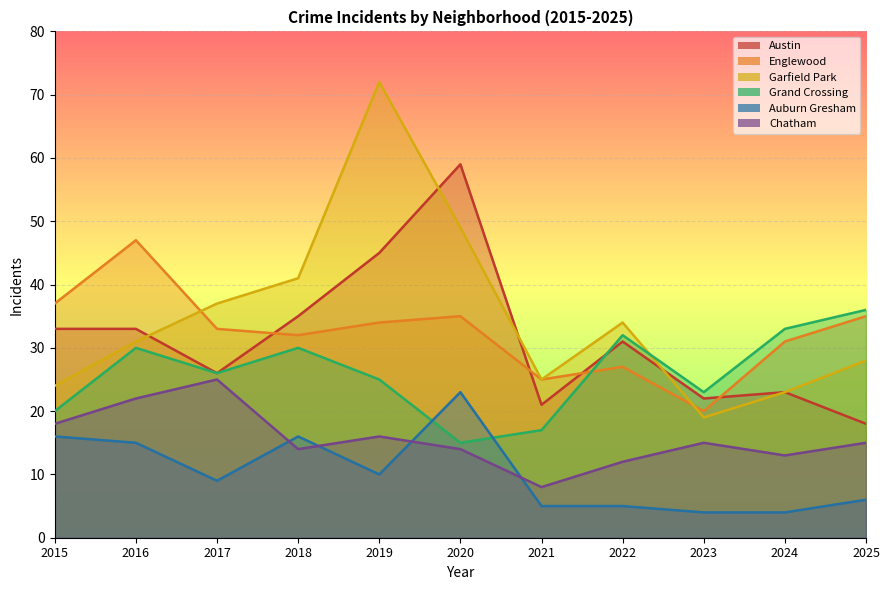

Reading left to right, transcribe all the data shown in this chart.

Austin: 2015=33	2016=33	2017=26	2018=35	2019=45	2020=59	2021=21	2022=31	2023=22	2024=23	2025=18
Englewood: 2015=37	2016=47	2017=33	2018=32	2019=34	2020=35	2021=25	2022=27	2023=20	2024=31	2025=35
Garfield Park: 2015=24	2016=31	2017=37	2018=41	2019=72	2020=49	2021=25	2022=34	2023=19	2024=23	2025=28
Grand Crossing: 2015=20	2016=30	2017=26	2018=30	2019=25	2020=15	2021=17	2022=32	2023=23	2024=33	2025=36
Auburn Gresham: 2015=16	2016=15	2017=9	2018=16	2019=10	2020=23	2021=5	2022=5	2023=4	2024=4	2025=6
Chatham: 2015=18	2016=22	2017=25	2018=14	2019=16	2020=14	2021=8	2022=12	2023=15	2024=13	2025=15